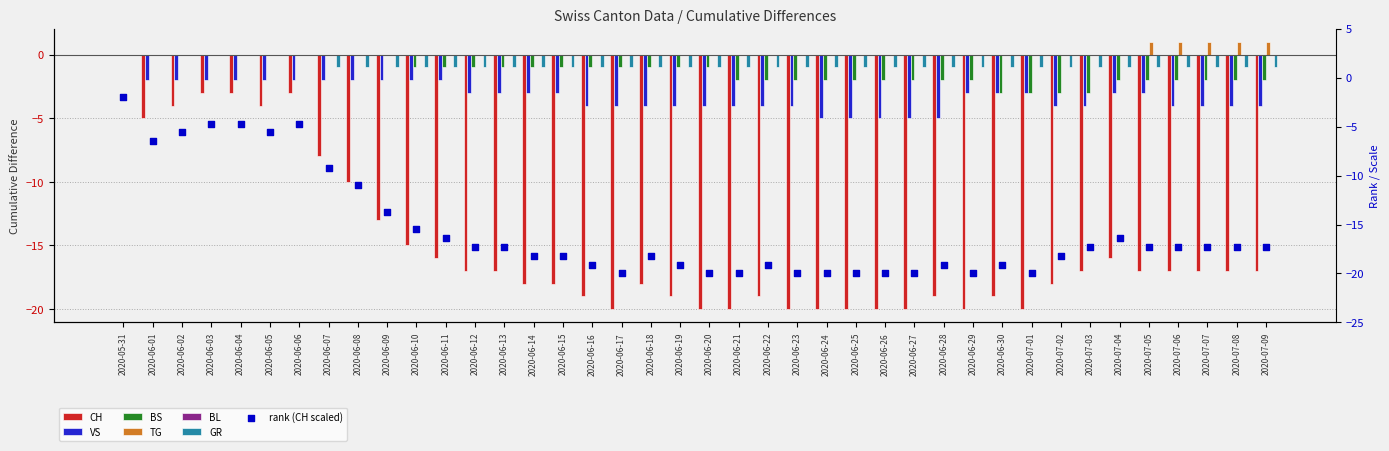

Is the value of TG at 2020-06-17 greater than the value of VS at 2020-07-02?

Yes